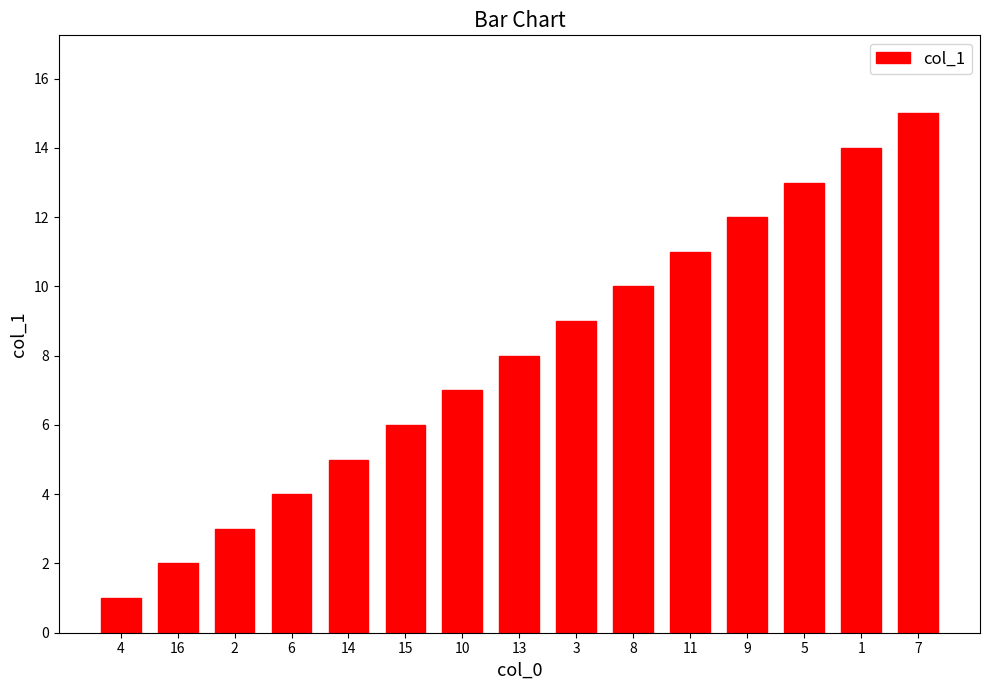

What is the change in value from 8 to 7?

+5